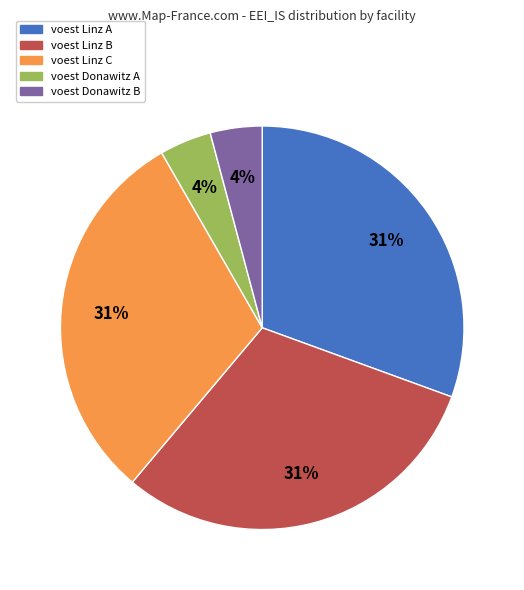

To the nearest percent, what percentage of the pie is voest Linz A?

31%